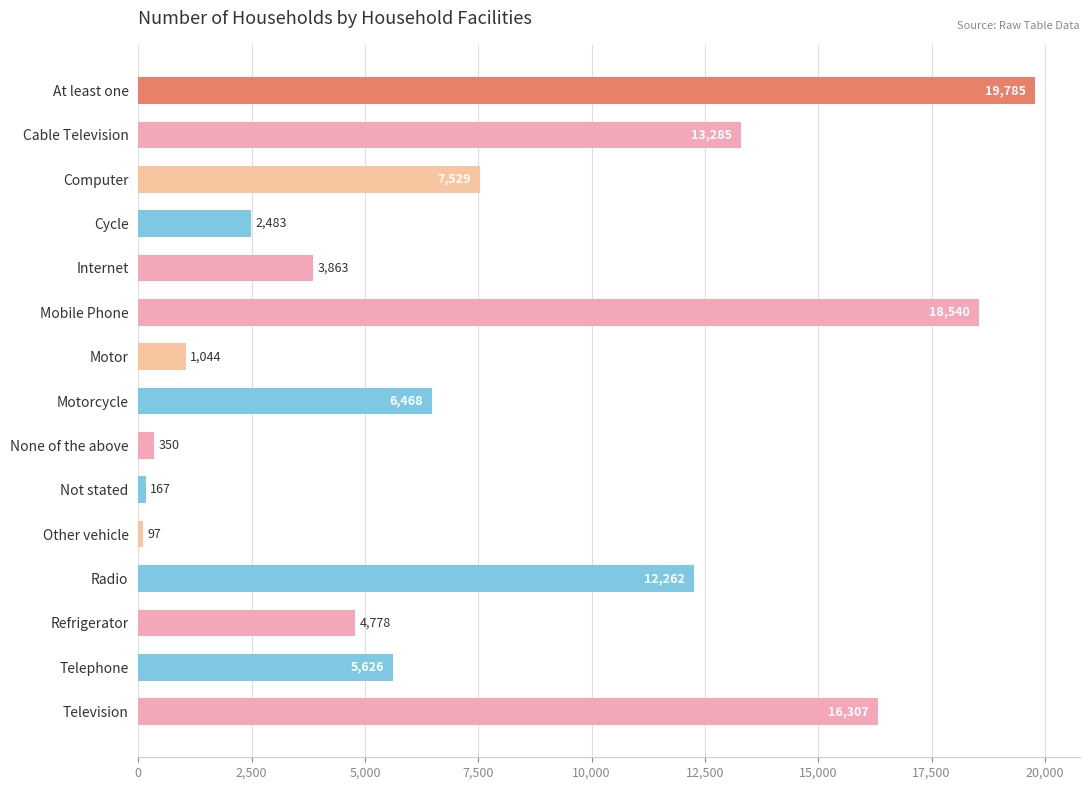

What is the change in value from Mobile Phone to Radio?

-6278